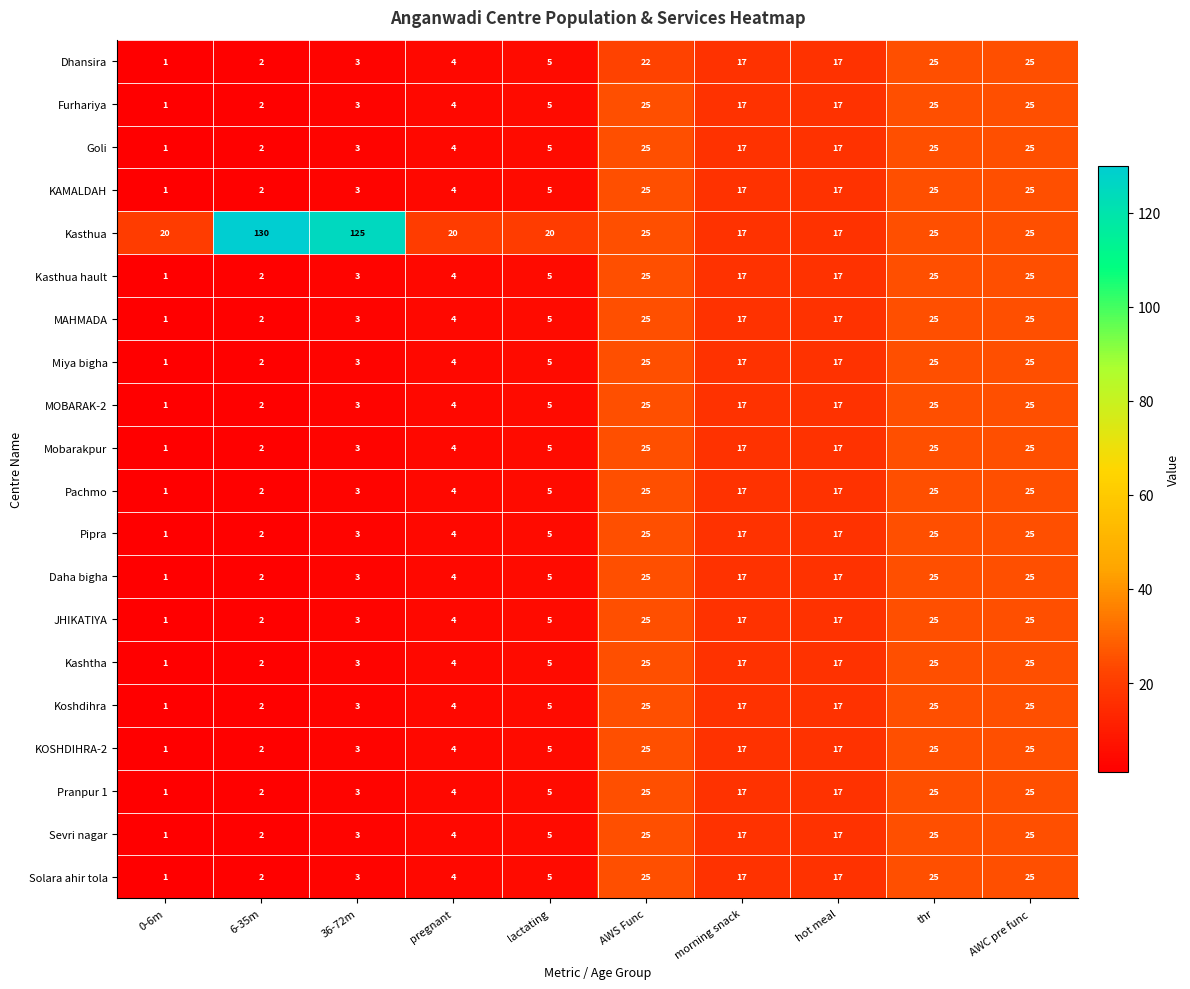

The Kasthua series shows 17 at morning snack. True or false?

True